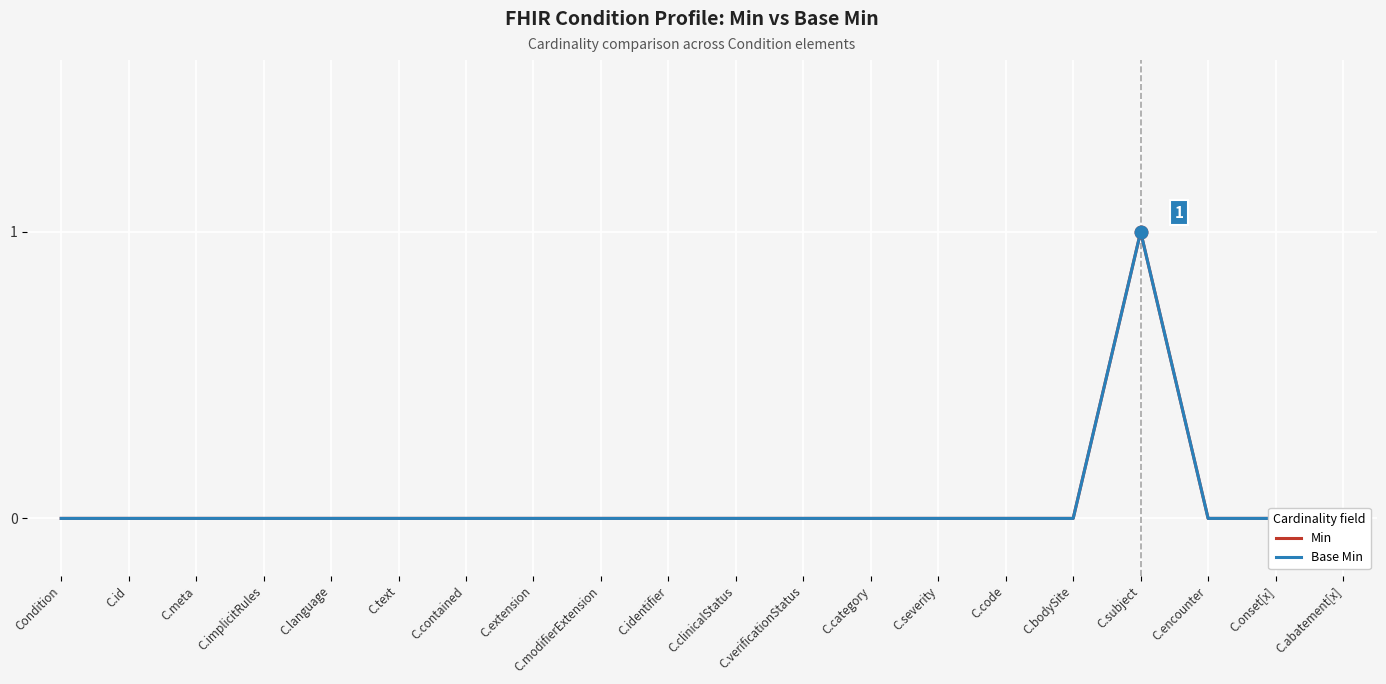

True or false: Min has more than 2 interior local peaks.

False